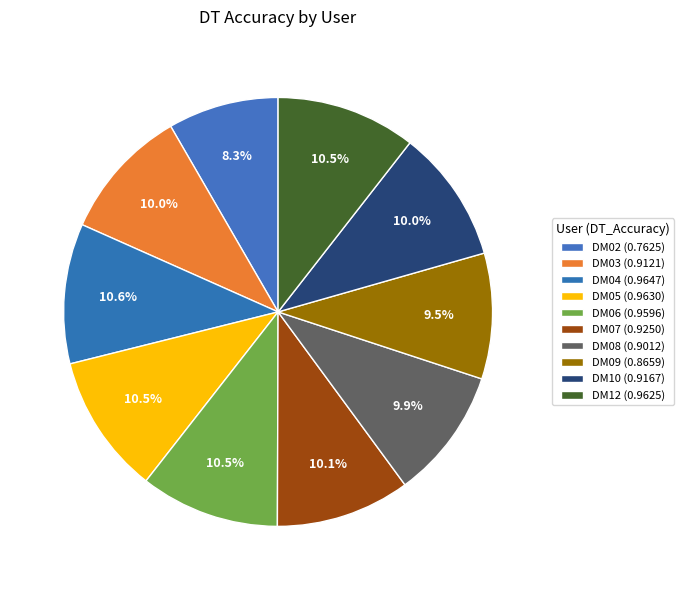

How many slices are in this pie chart?

10